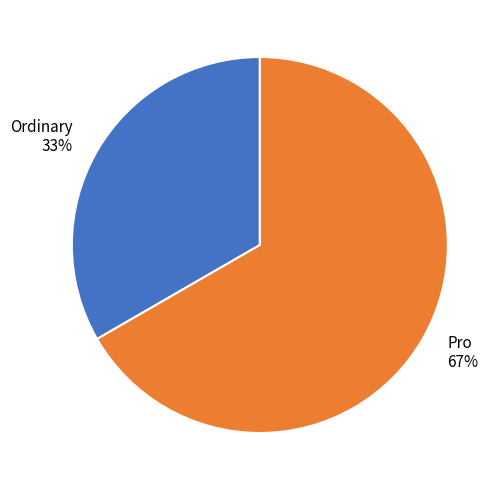

To the nearest percent, what is the combined percentage of Pro and Ordinary?

100%